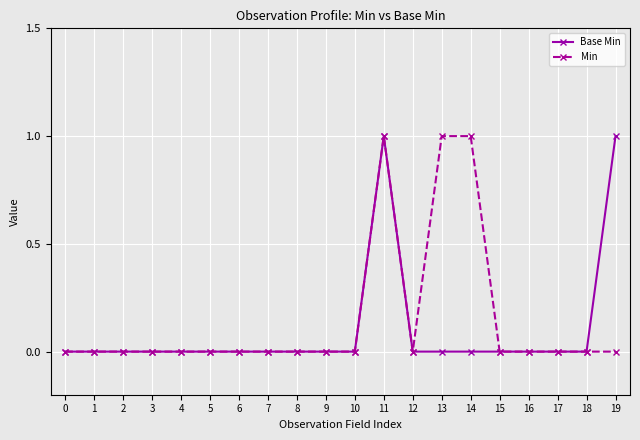

True or false: Min has a value of 1 at 11.

True